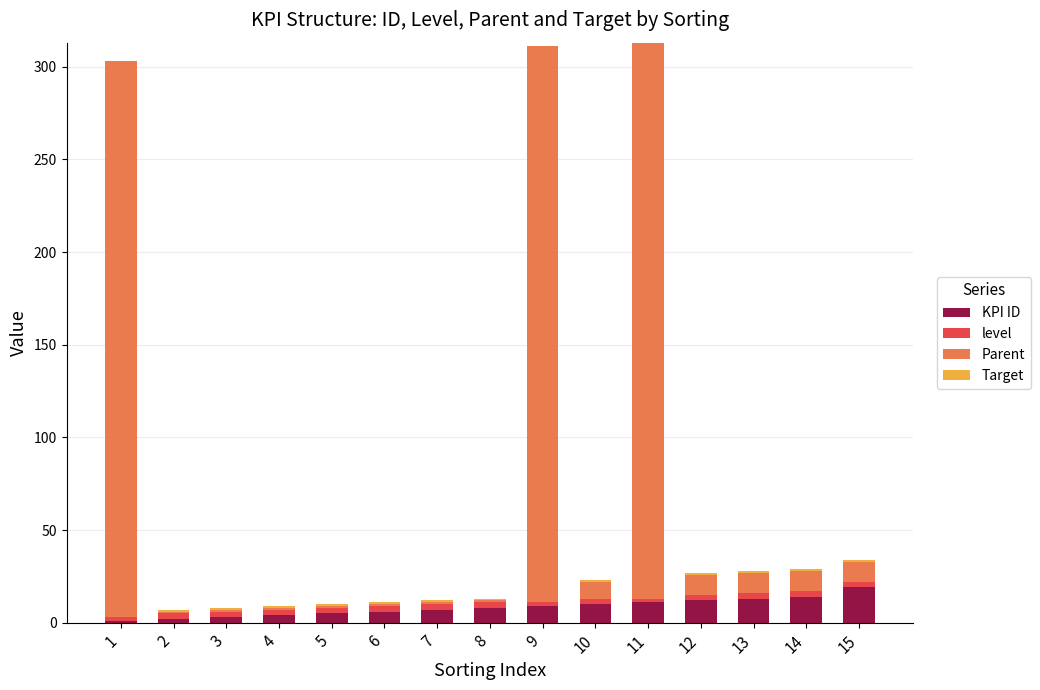

What is the highest value of the KPI ID series?

19